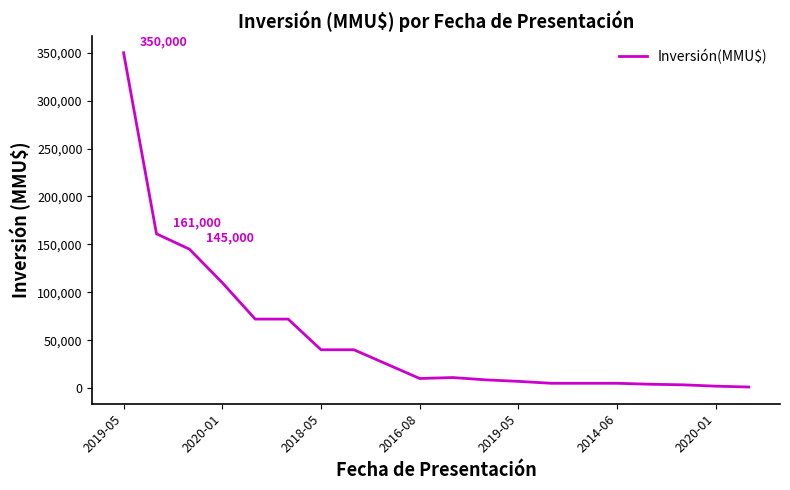

Count the number of categories in the chart.

20